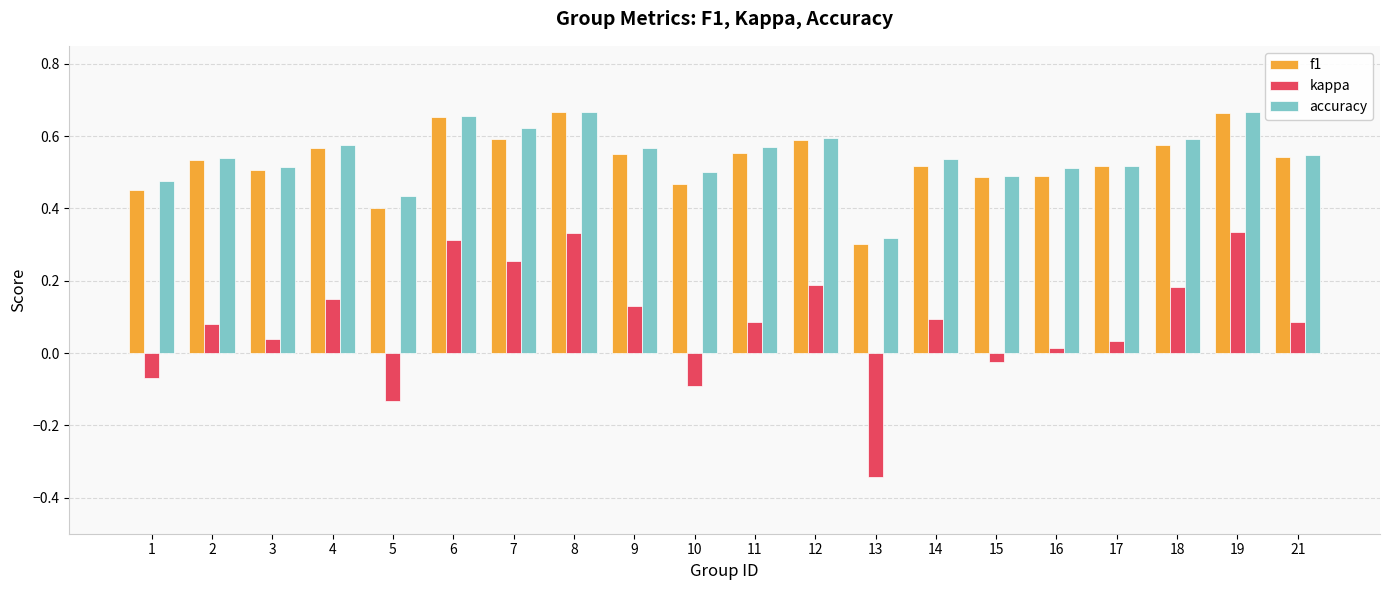

Which series has the widest spread of values?

kappa